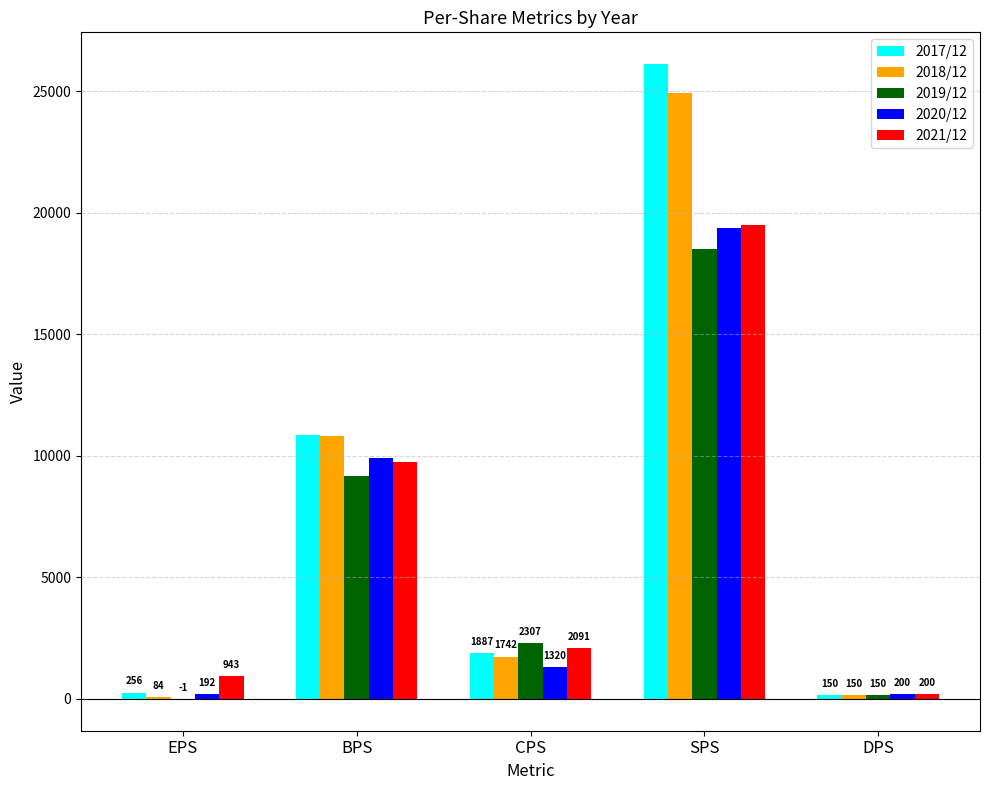

Count the number of categories in the chart.

5